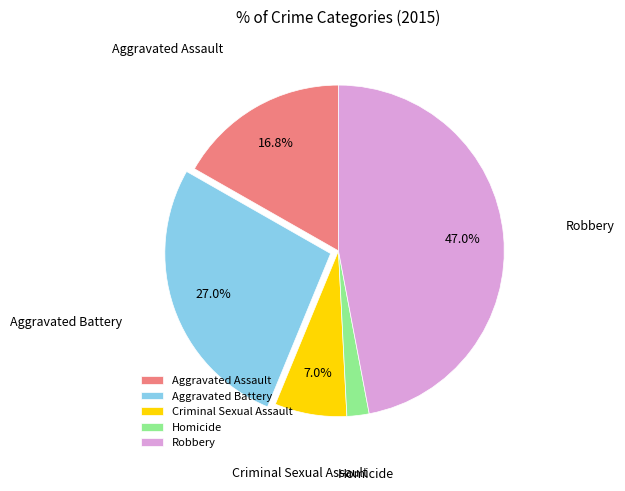

To the nearest percent, what is the difference between the Aggravated Assault and Aggravated Battery slice percentages?

10%